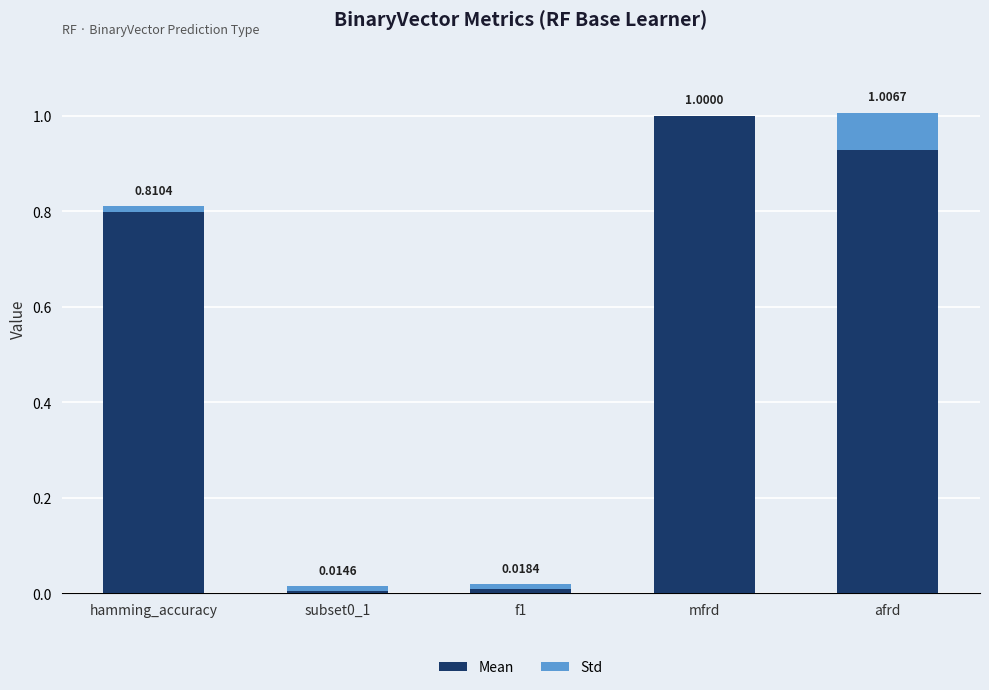

What is the total value across all series at afrd?

1.0